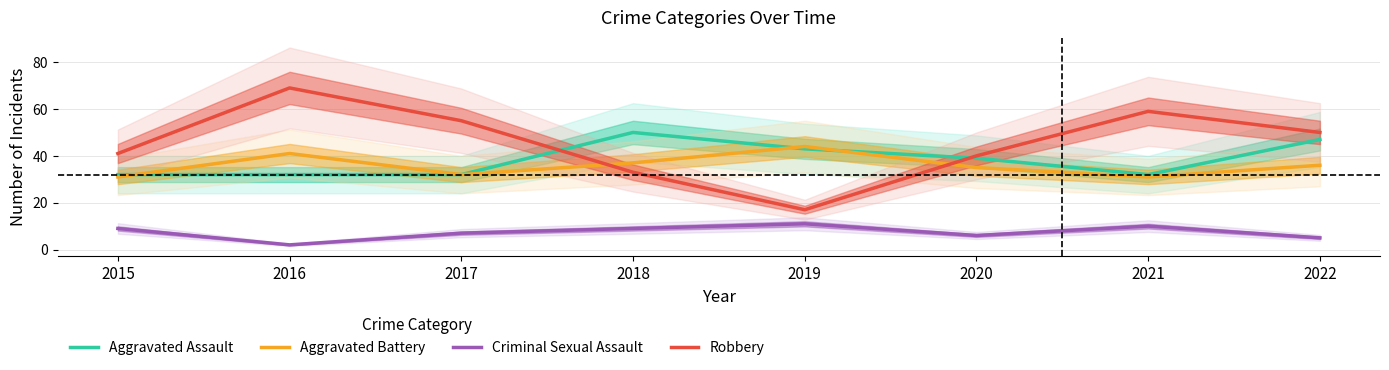

At which label is Criminal Sexual Assault closest to 6?

2020